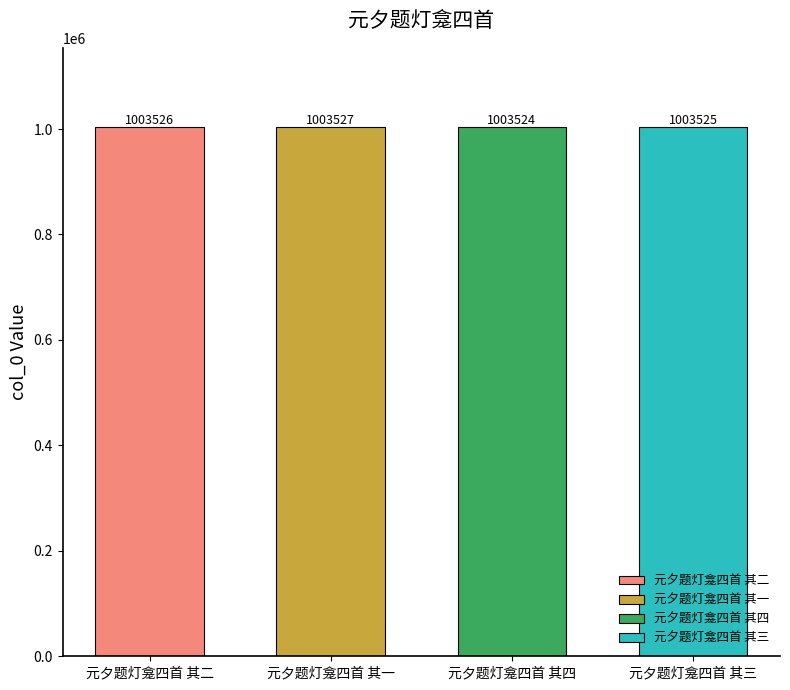

Reading left to right, what are all the values shown in this chart?

1003526	1003527	1003524	1003525